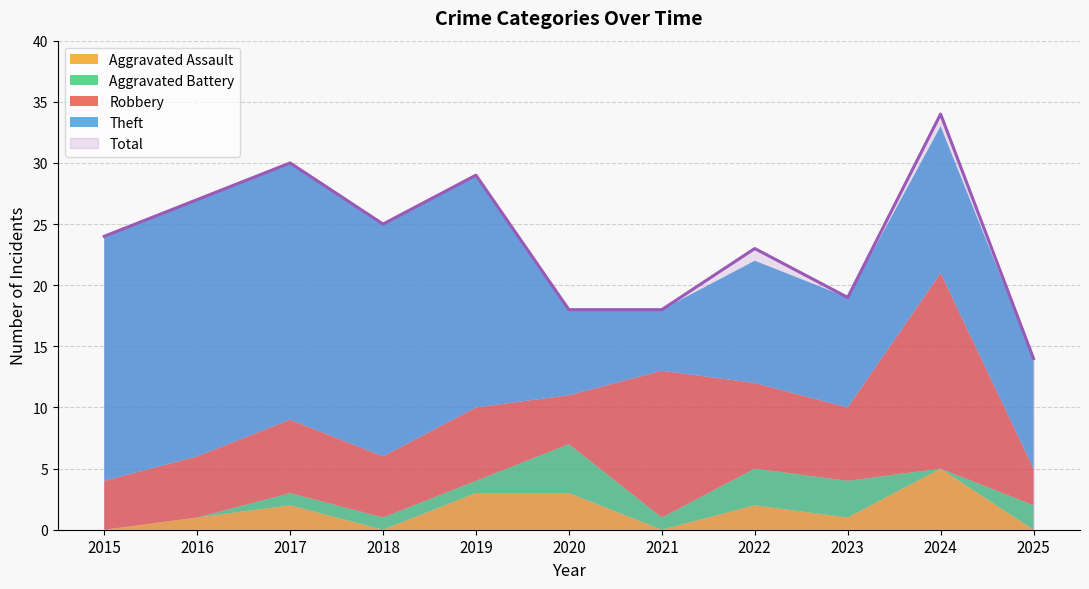

Reading right to left, what are all the values shown in this chart?

Robbery: 3	16	6	7	12	4	6	5	6	5	4
Theft: 9	12	9	10	5	7	19	19	21	21	20
Aggravated Assault: 0	5	1	2	0	3	3	0	2	1	0
Aggravated Battery: 2	0	3	3	1	4	1	1	1	0	0
Total: 14	34	19	23	18	18	29	25	30	27	24